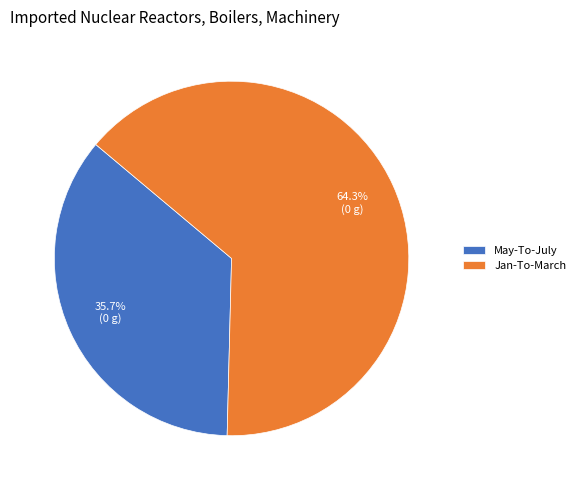

Which has a higher value, May-To-July or Jan-To-March?

Jan-To-March